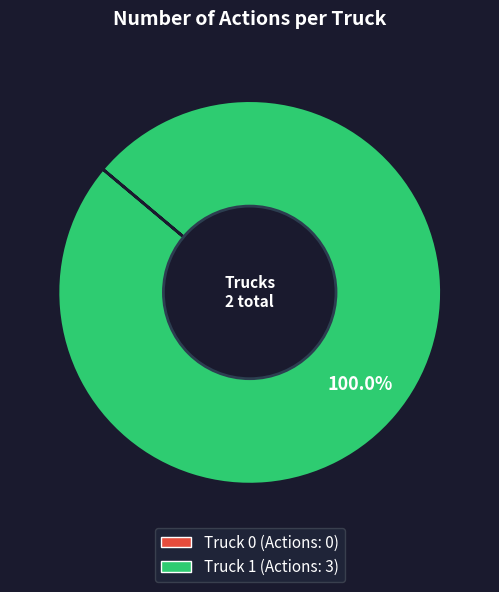

What is the majority slice?

Truck 1